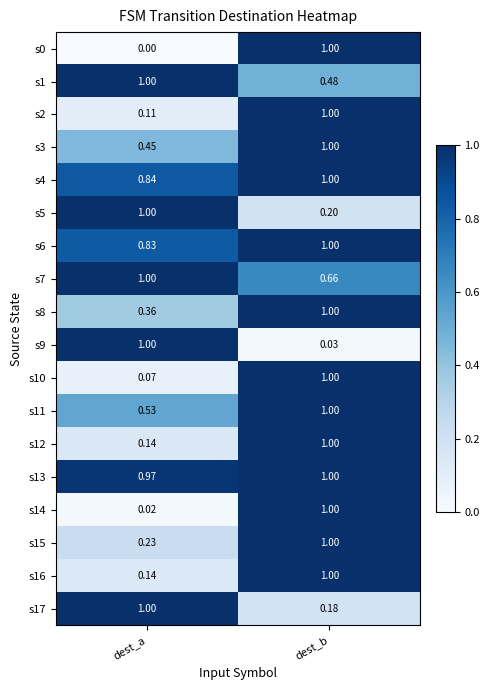

What is the greatest value displayed?

1.0